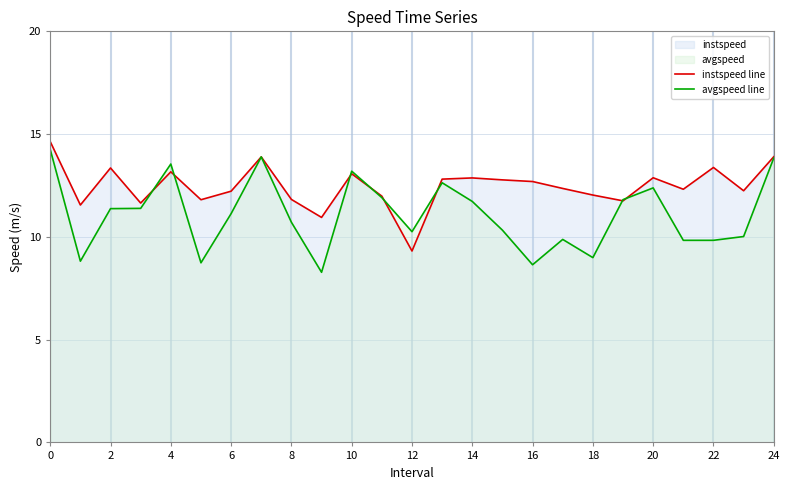

At which label does instspeed line reach its minimum?

12